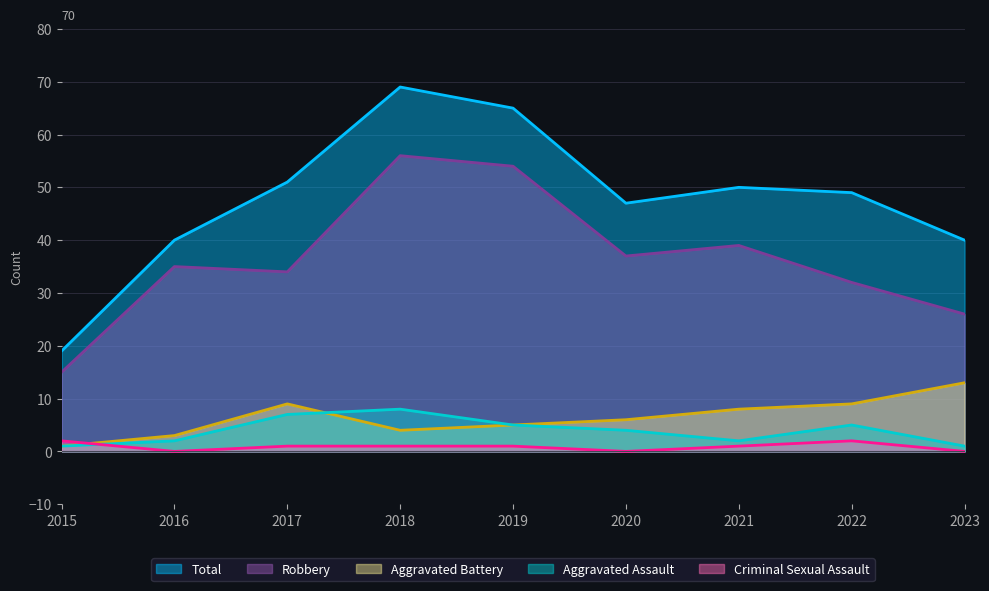

Which category has the highest value across all series?

2018